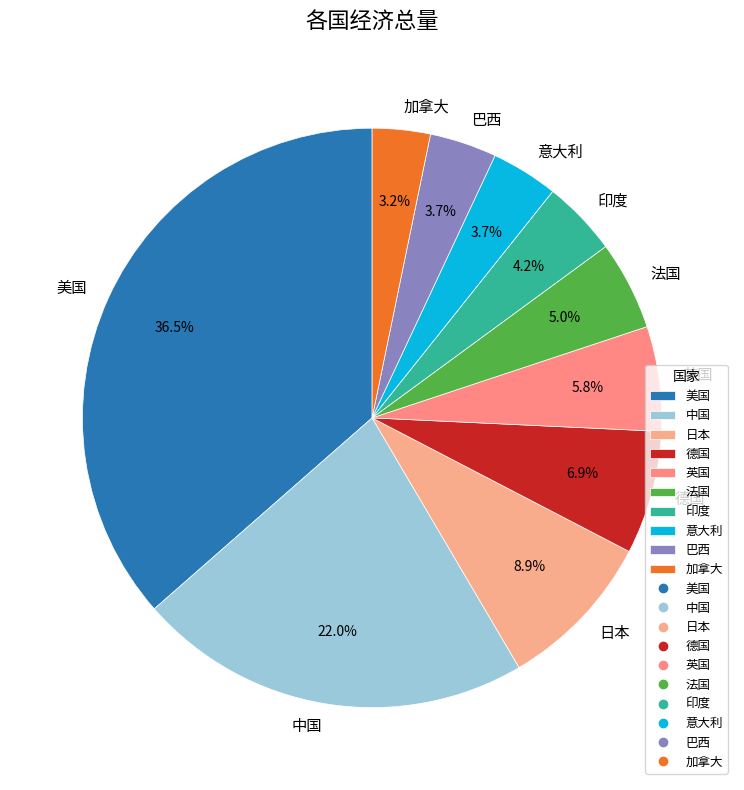

Is there a majority slice in this chart?

No